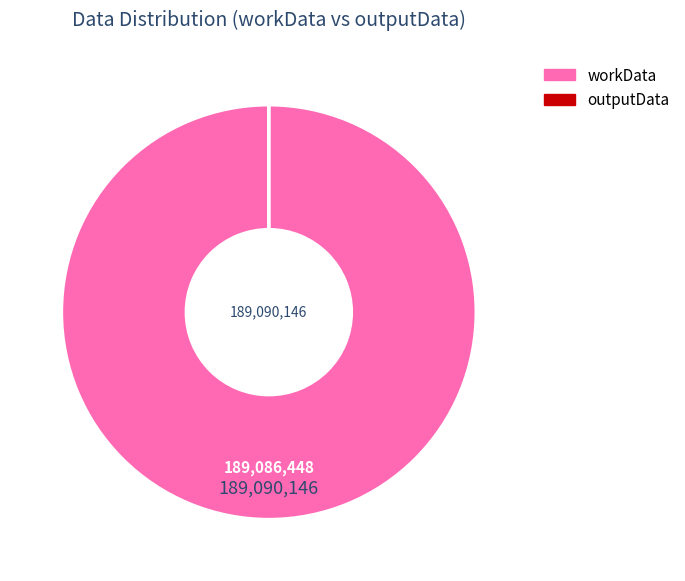

Is there a majority slice in this chart?

Yes